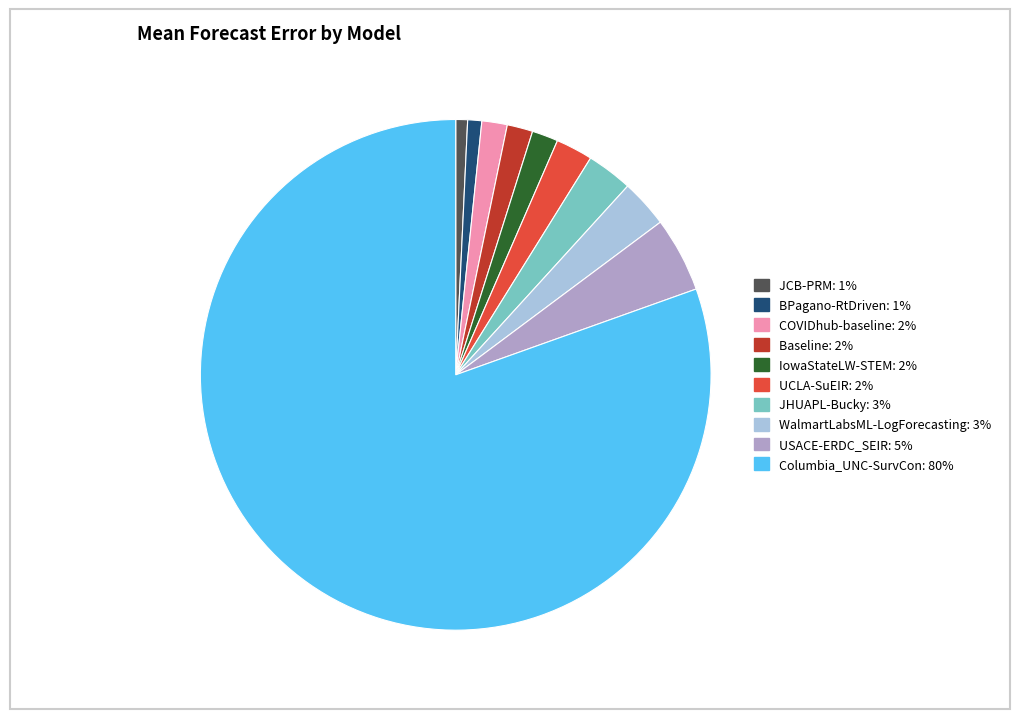

Which slice is the largest?

Columbia_UNC-SurvCon